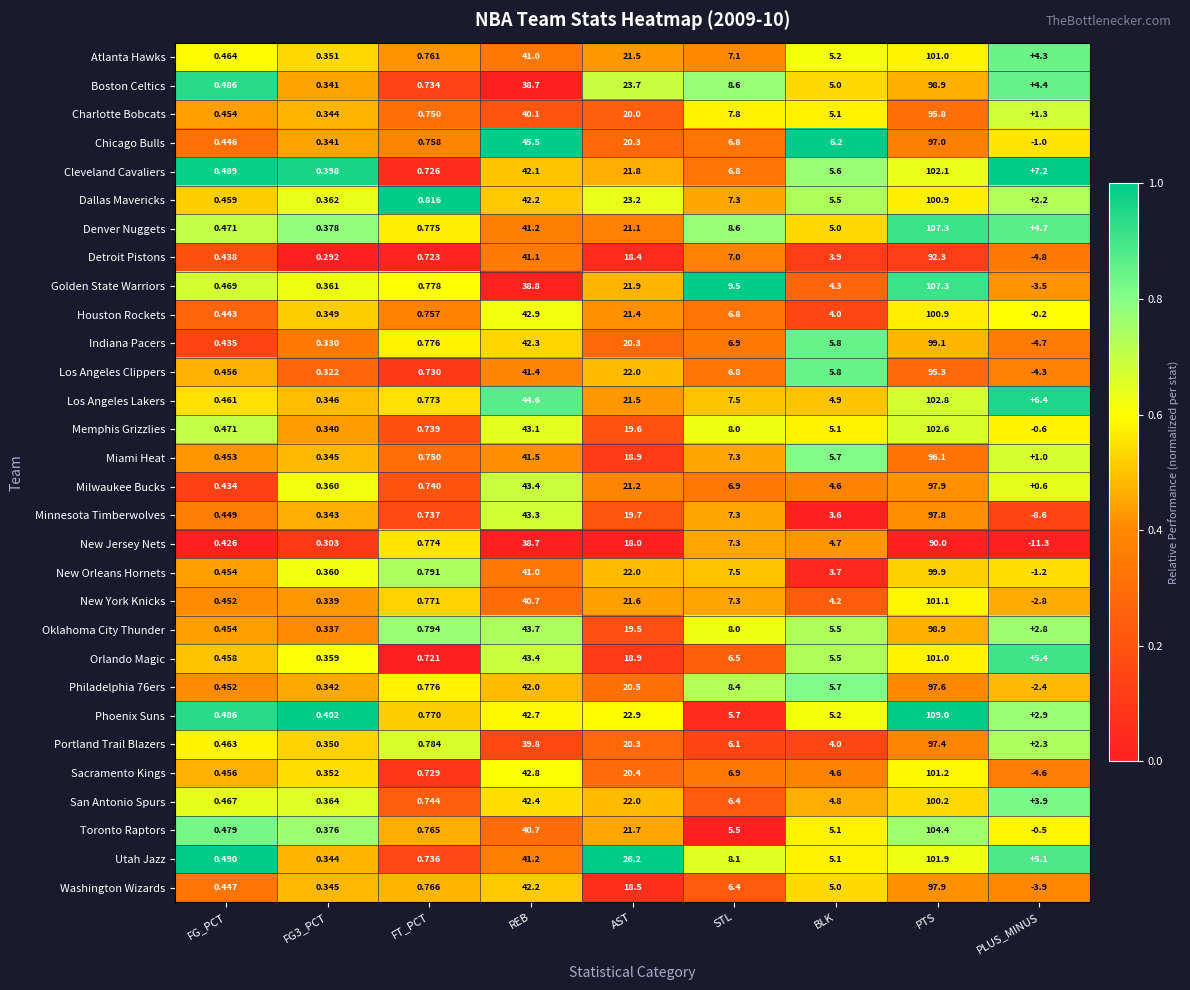

Which series changed the most between FG_PCT and PLUS_MINUS?

New Jersey Nets